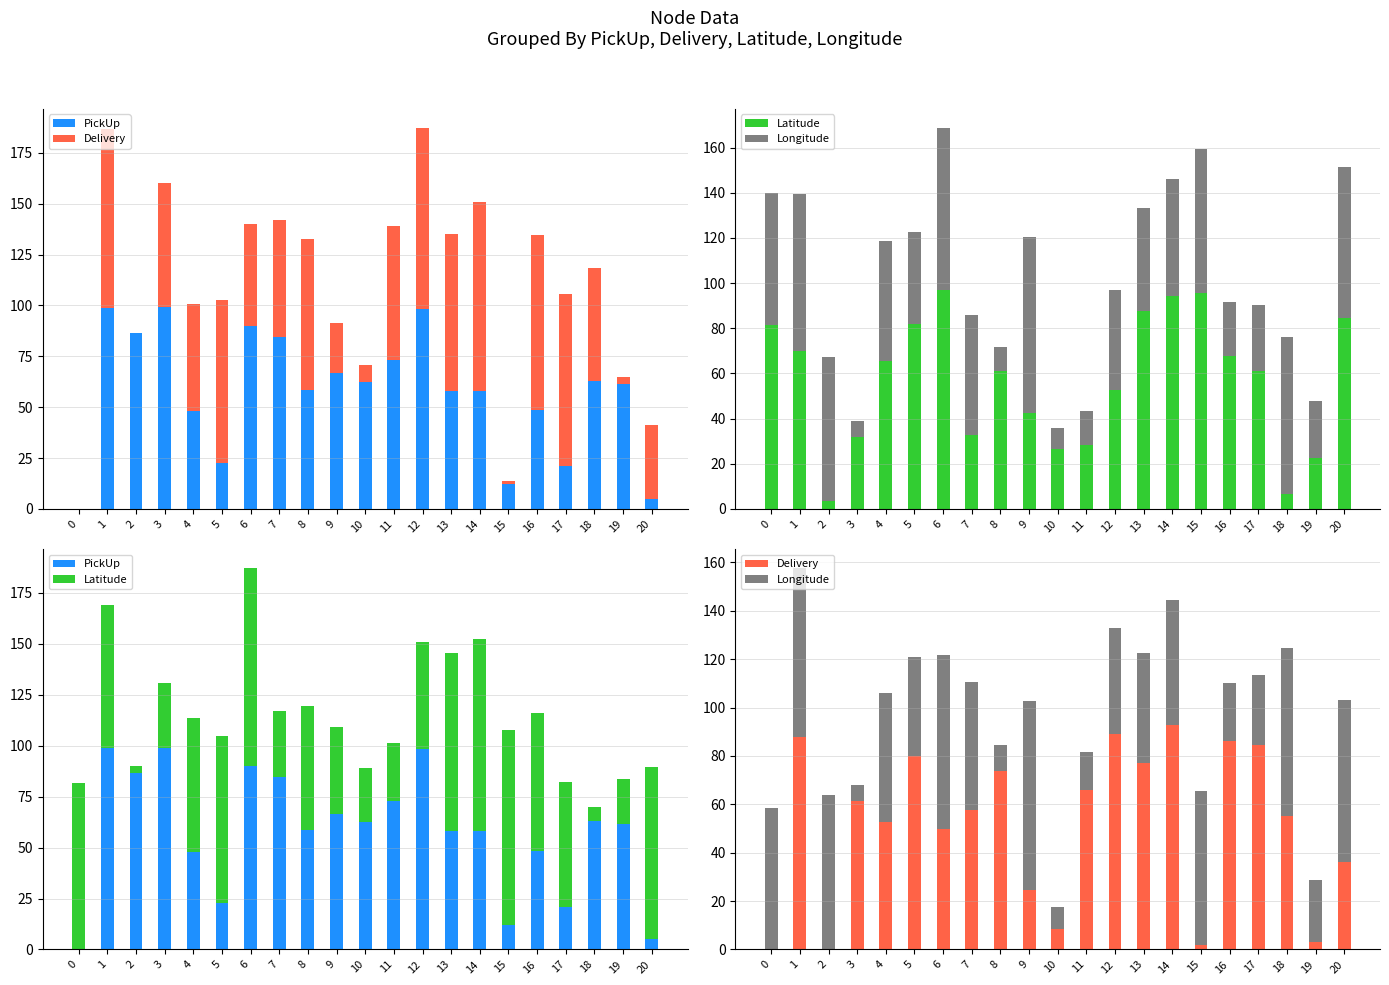

Is the value of Delivery at 15 greater than the value of Longitude at 17?

No